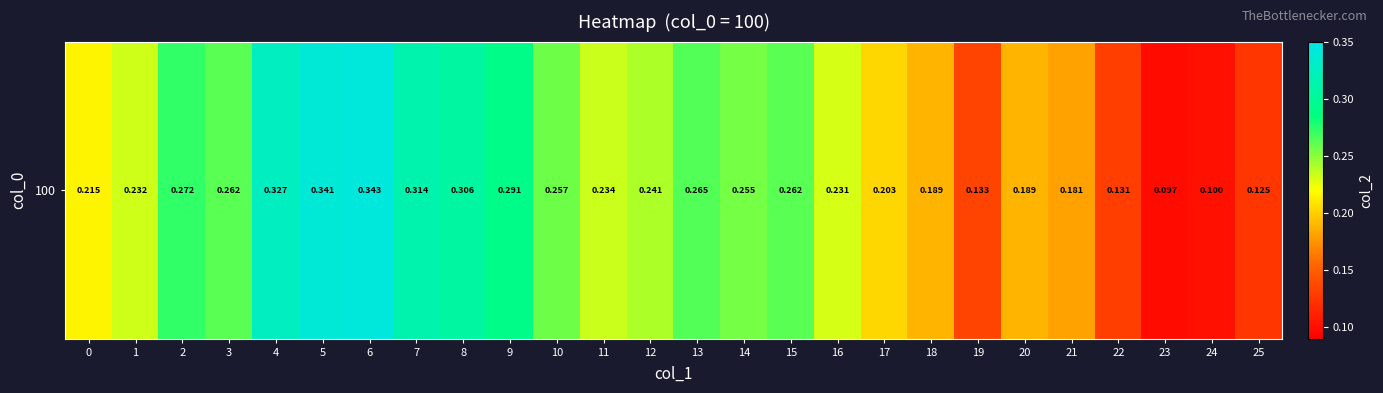

What is the change in value from 0 to 9?

+0.1